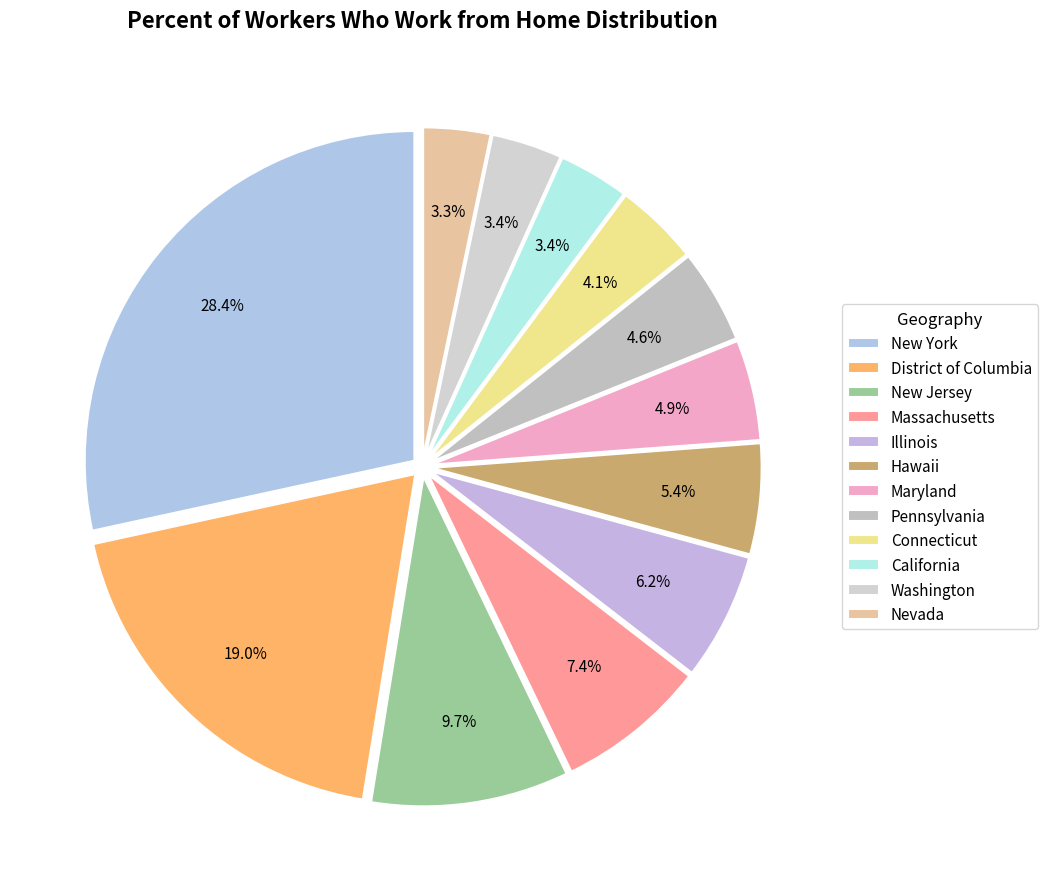

Is District of Columbia the majority of the pie?

No